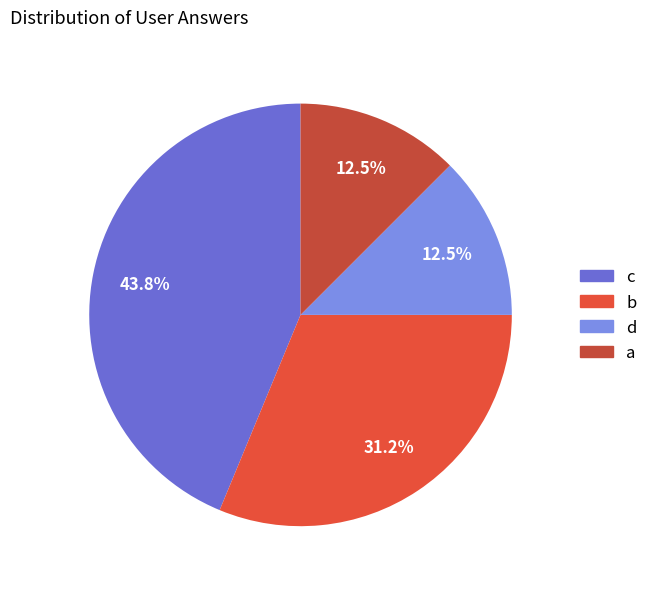

How many slices are in this pie chart?

4